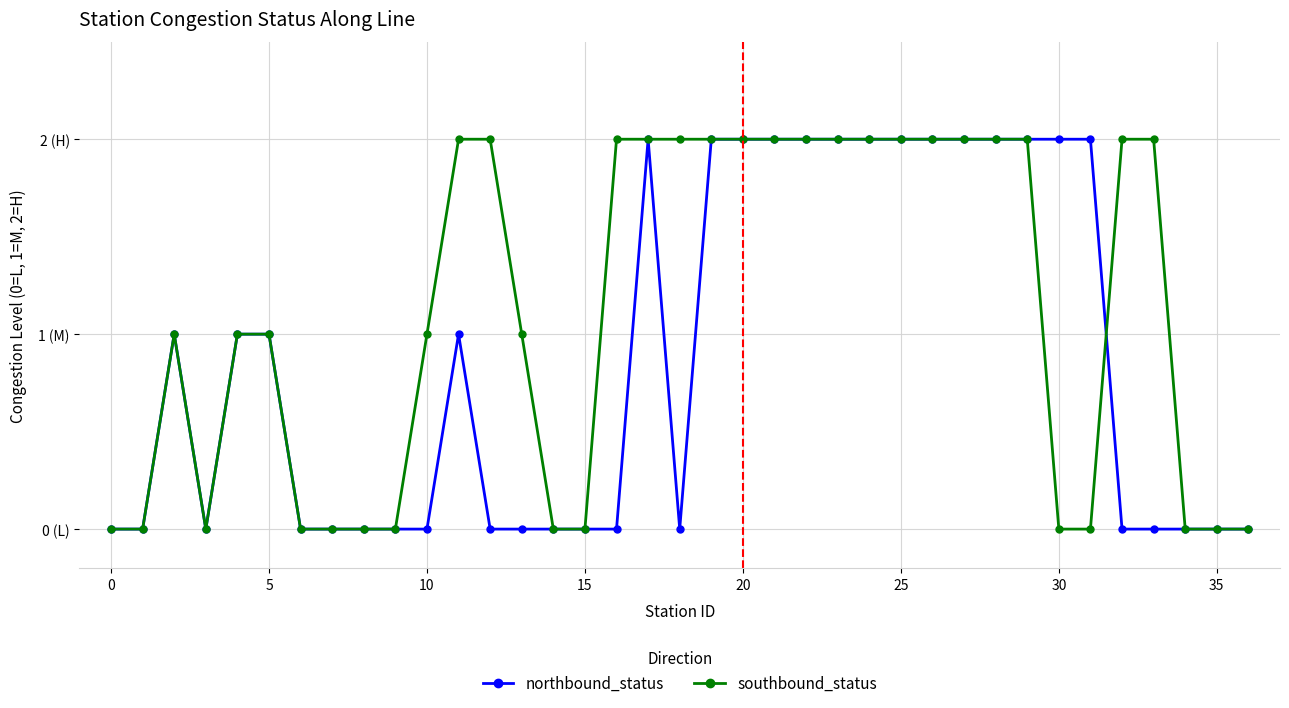

What is the label of the 25th point from the right?

12